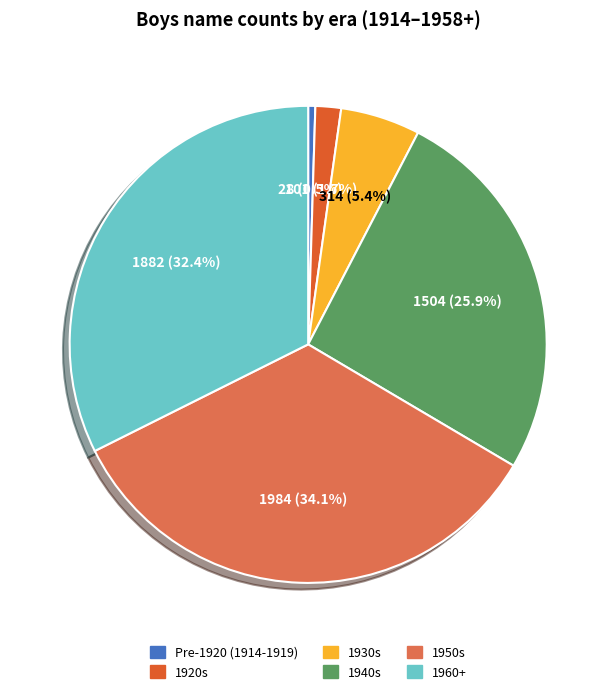

Does any single category account for the majority?

No